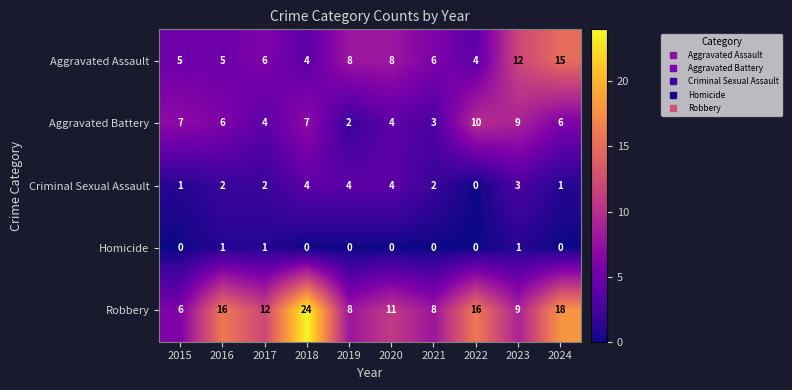

Which series has the widest spread of values?

Robbery